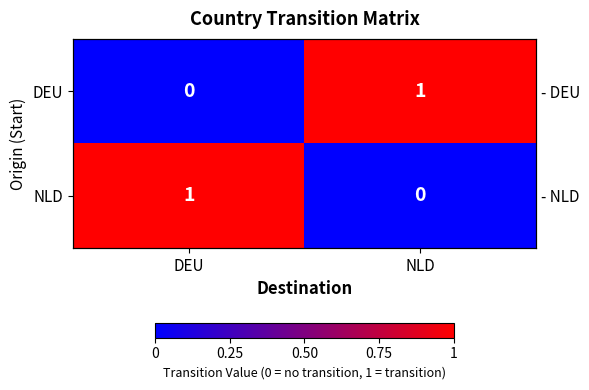

Is the value of NLD at DEU greater than the value of DEU at NLD?

No